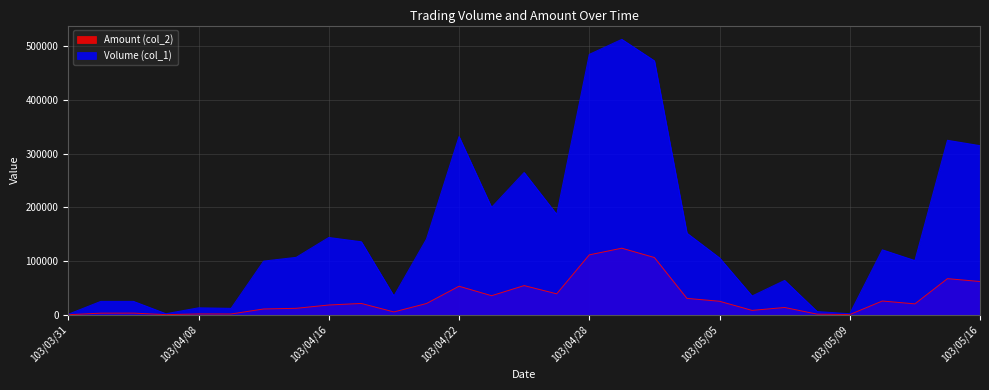

In Amount (col_2), how many points are lower than both neighbors (excluding endpoints)?

8